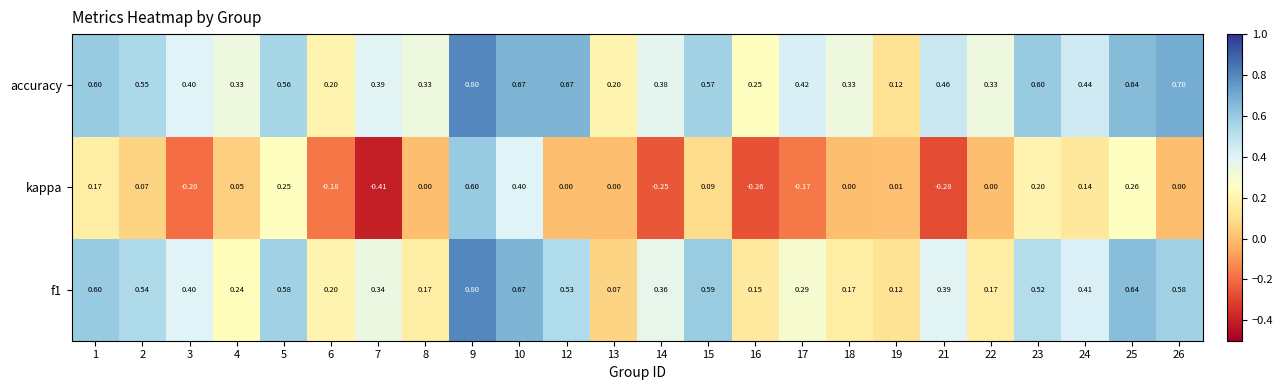

Which series has the largest total across all categories?

accuracy